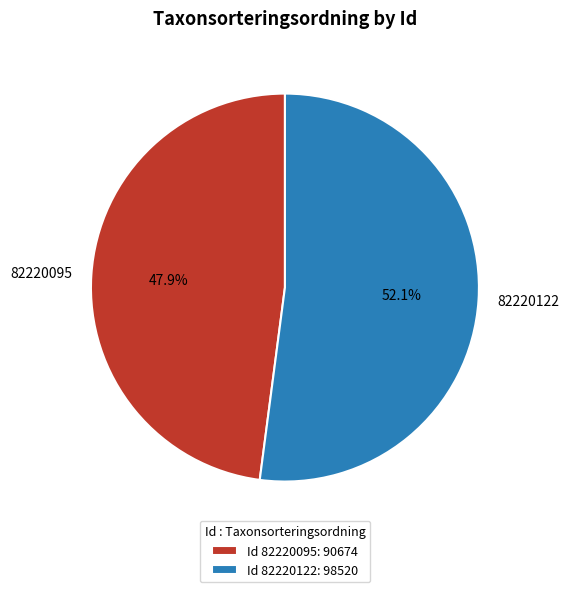

Which slice is the largest?

82220122